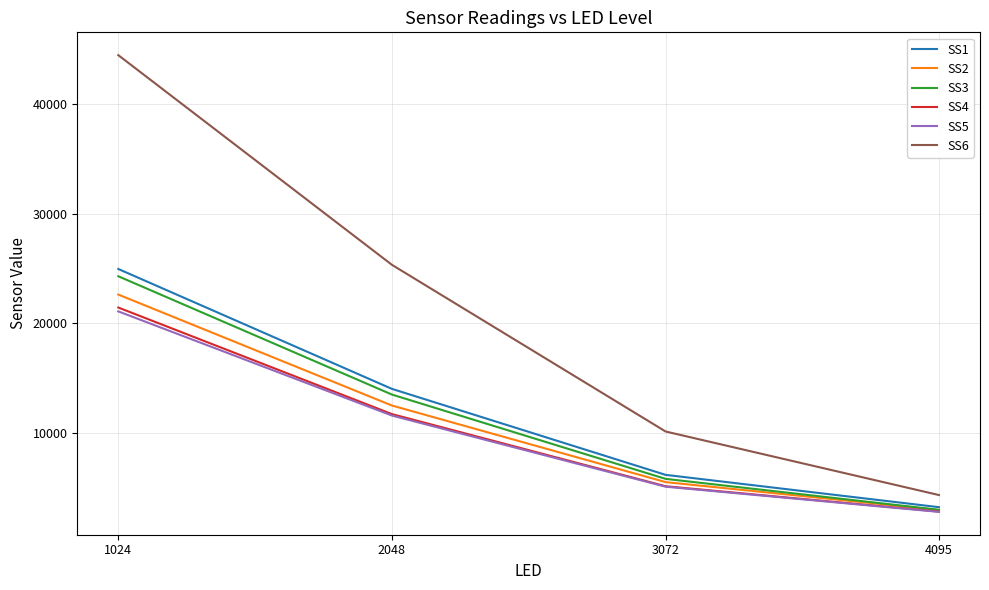

Count the number of data series in this chart.

6